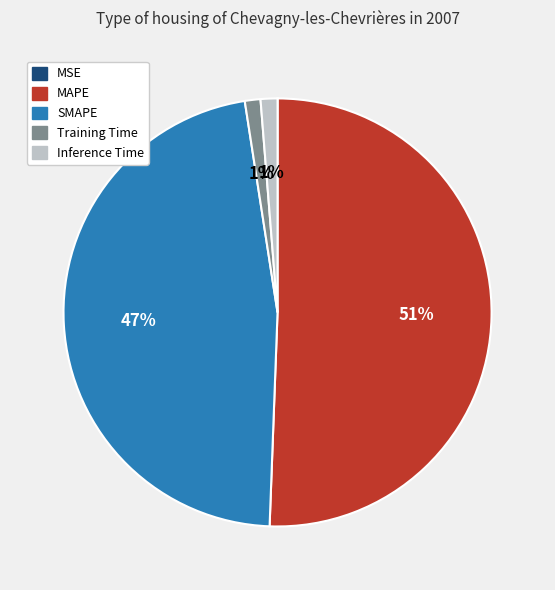

What is the largest slice in the pie chart?

MAPE